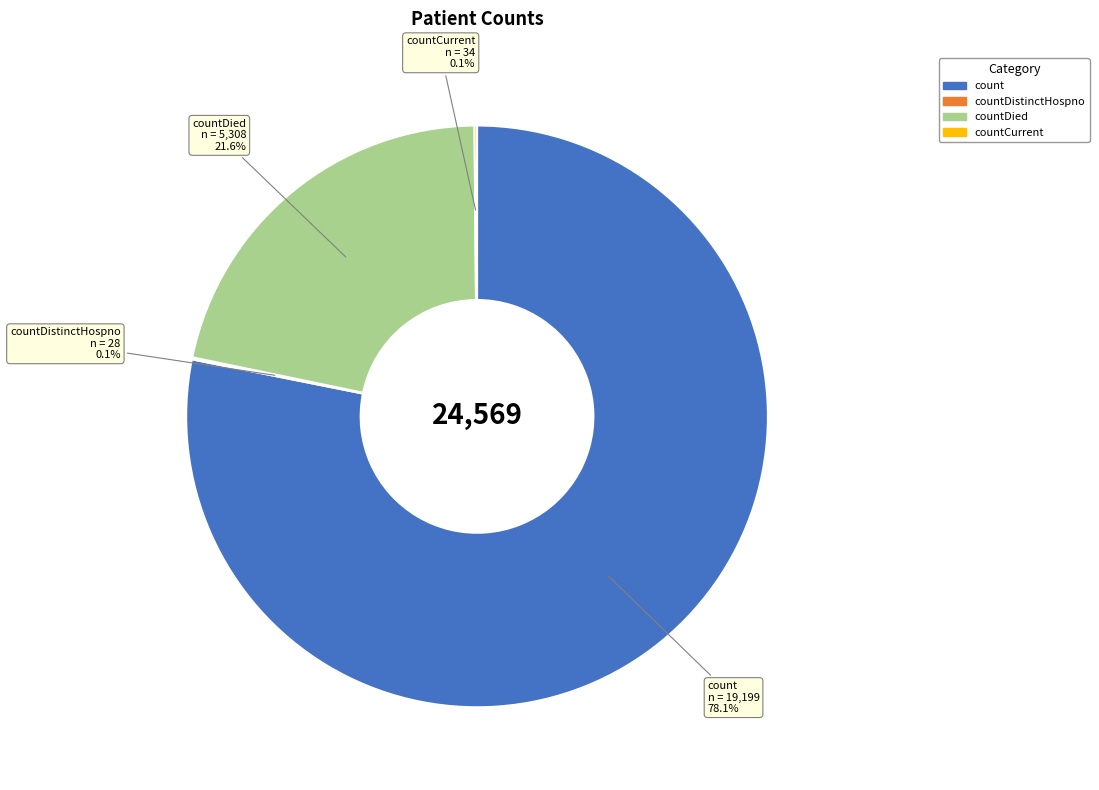

Is there any slice that represents more than half of the pie?

Yes